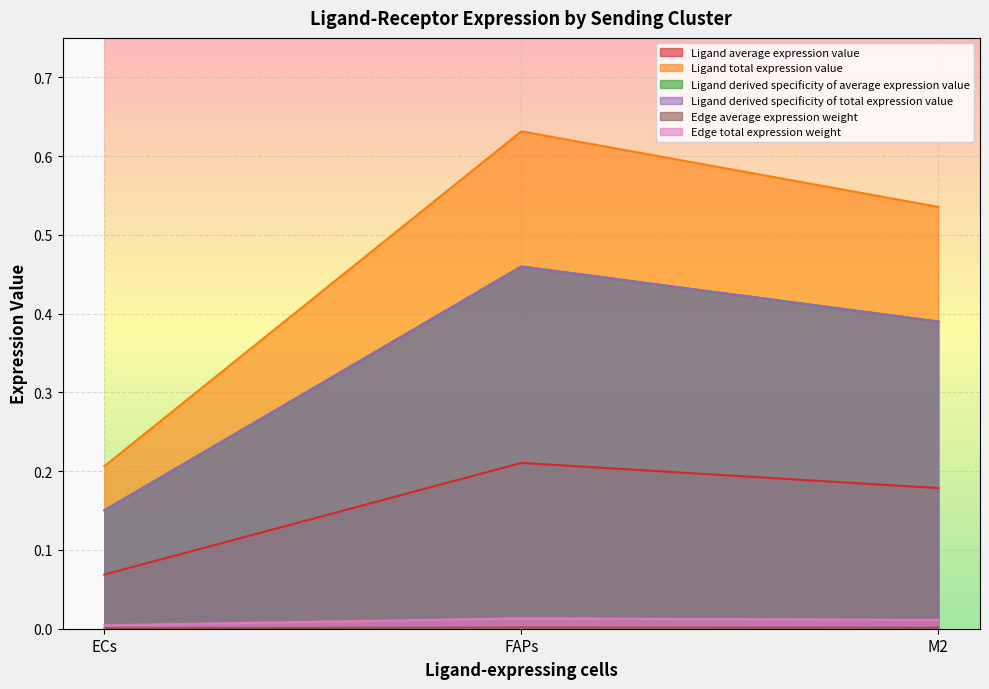

What position from the right is M2?

1